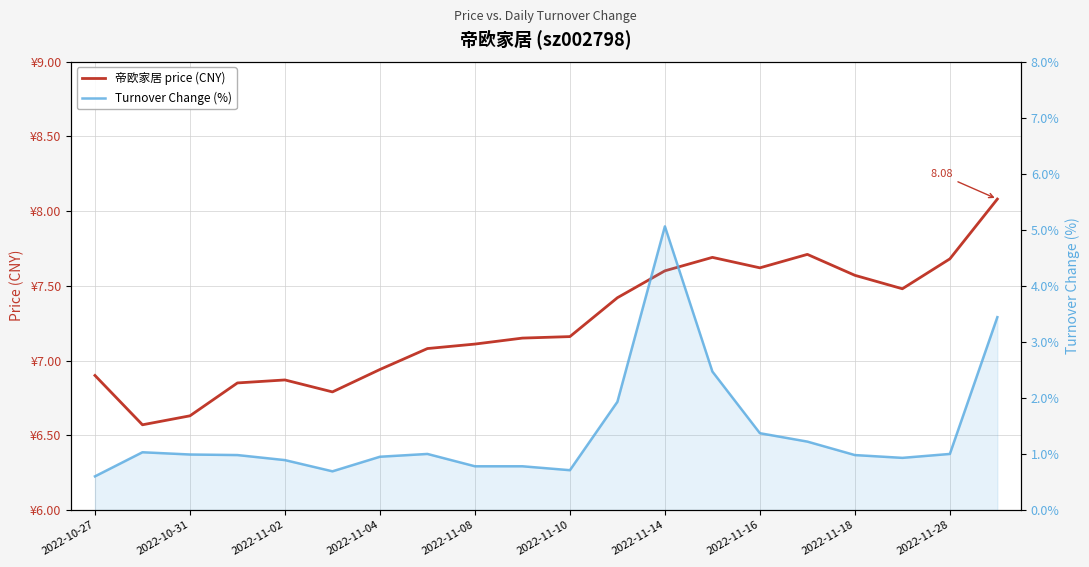

Rank the series by their maximum value, from lowest to highest.

Turnover Change (%), 帝欧家居 price (CNY)